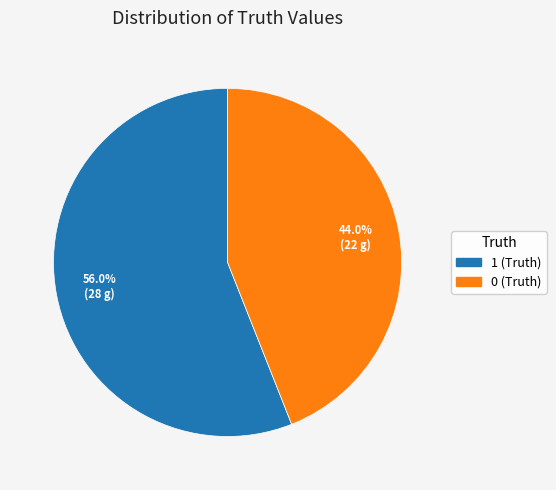

Which slice is the largest?

1 (Truth)